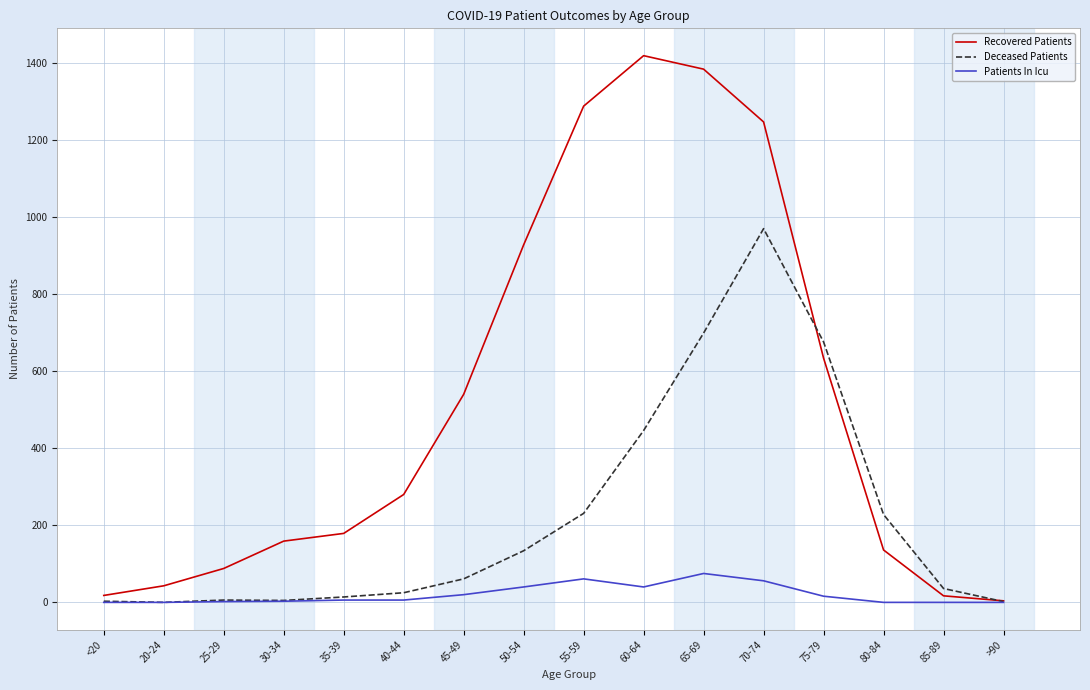

Rank the series at 70-74 from lowest to highest value.

Patients In Icu, Deceased Patients, Recovered Patients